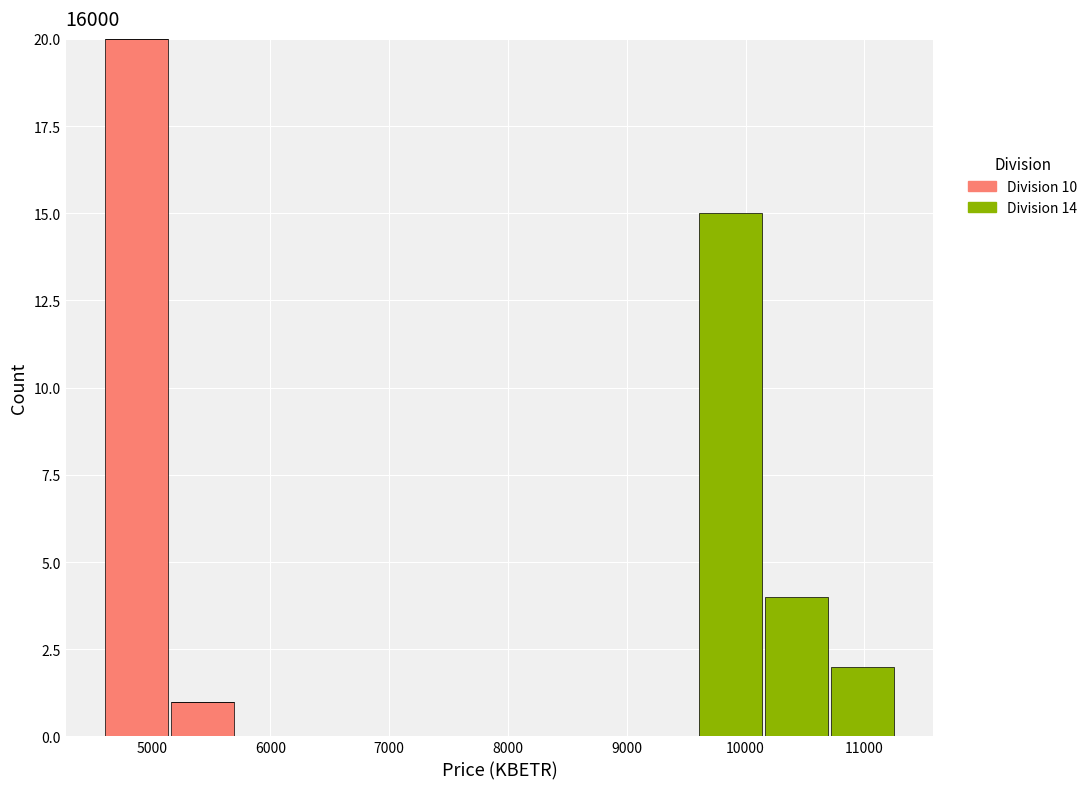

Reading left to right, transcribe this chart: for each stacked bar, give the range it covers on the x-axis and its total height. Neither the bar edges nor the heights are printed on the chart, so give them approximately, as read against the axes.

4600 to 5100: 20
5100 to 5700: 1
5700 to 6300: 0
6300 to 6800: 0
6800 to 7400: 0
7400 to 7900: 0
7900 to 8500: 0
8500 to 9000: 0
9000 to 9600: 0
9600 to 10200: 15
10200 to 10700: 4
10700 to 11300: 2